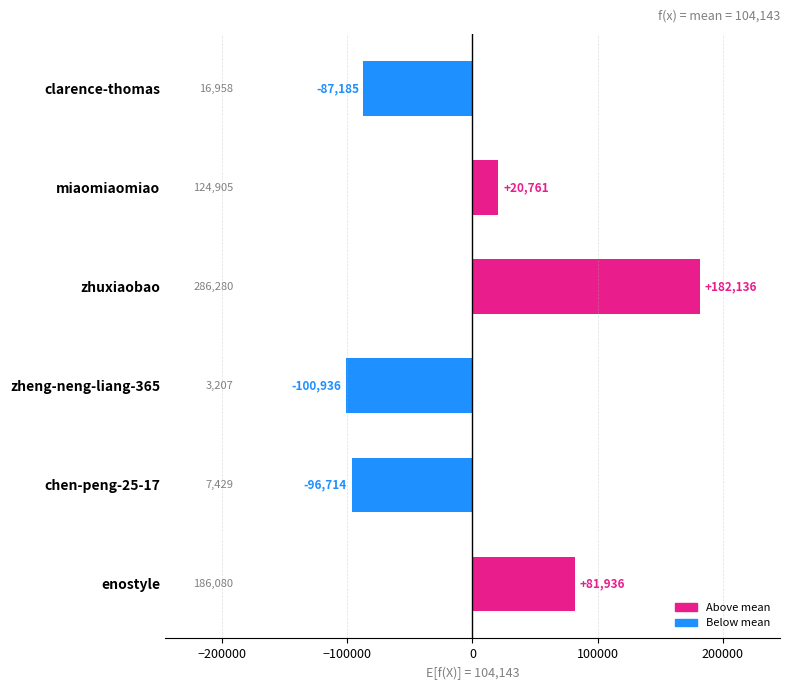

Rank the categories by value from highest to lowest.

zhuxiaobao, enostyle, miaomiaomiao, clarence-thomas, chen-peng-25-17, zheng-neng-liang-365